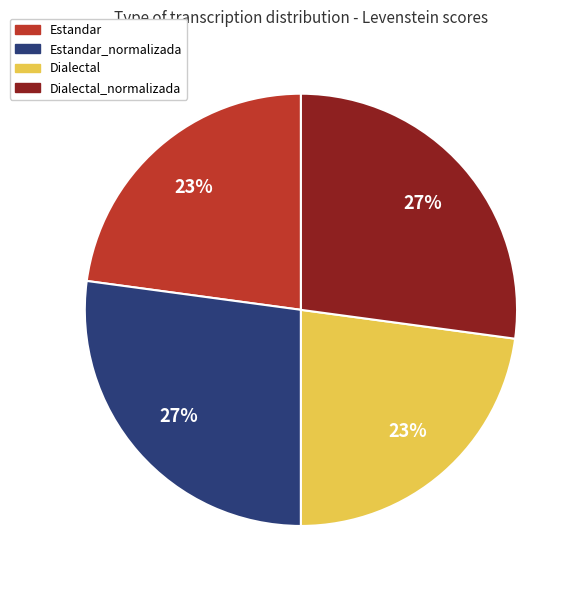

To the nearest percent, what is the difference between the largest and smallest slice percentages?

4%